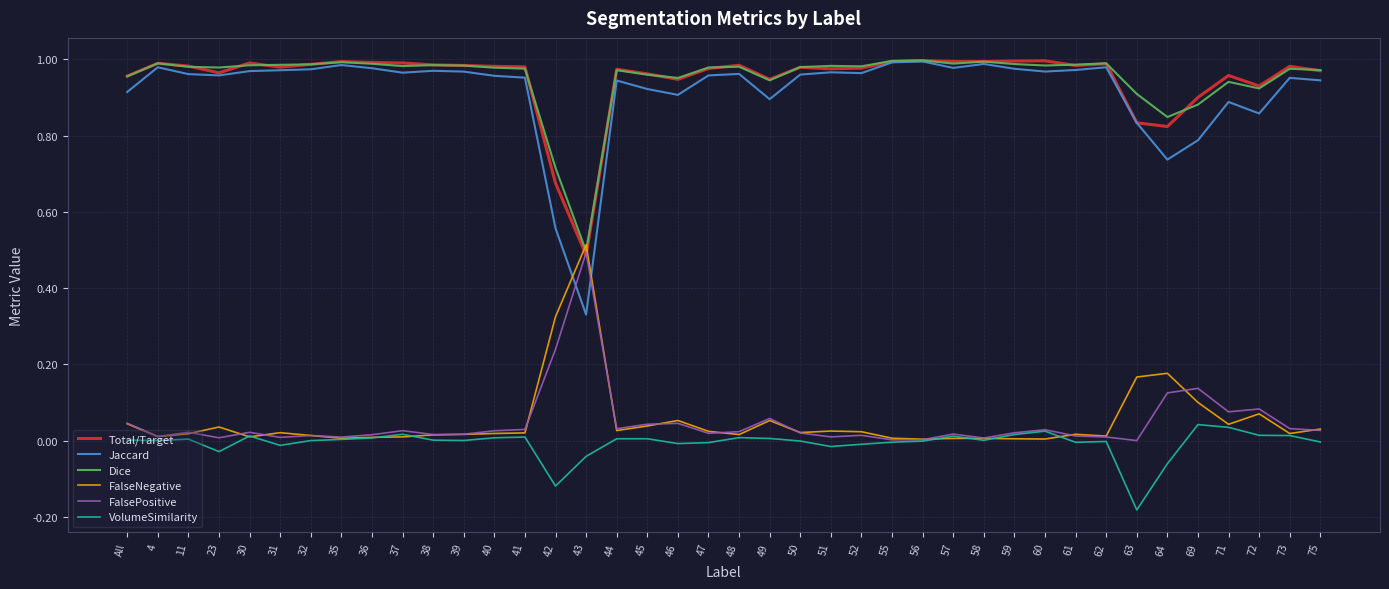

Count the number of data series in this chart.

6